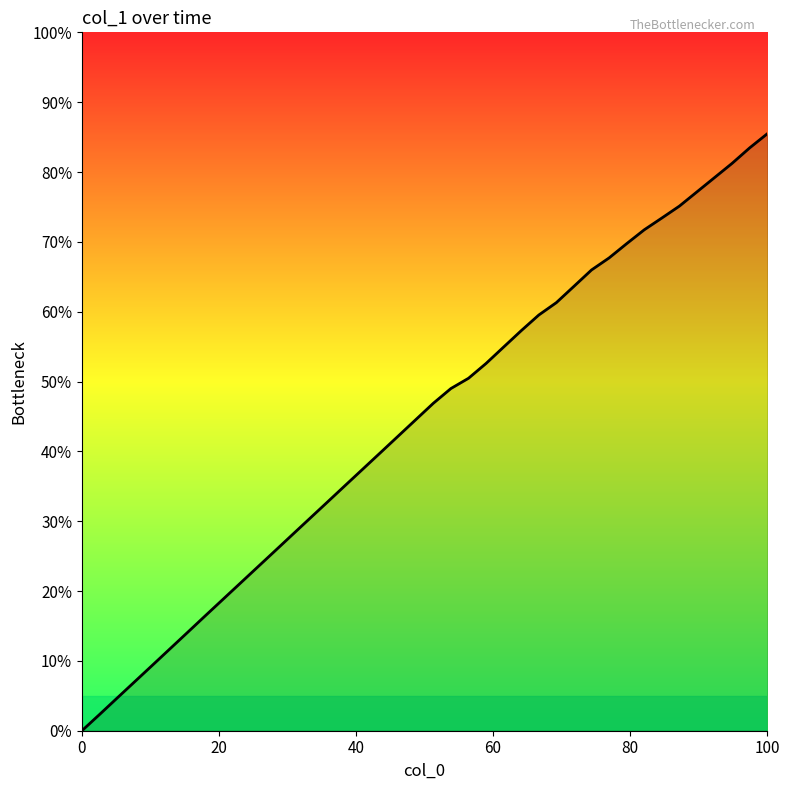

What is the difference between the maximum and minimum values?

85.5